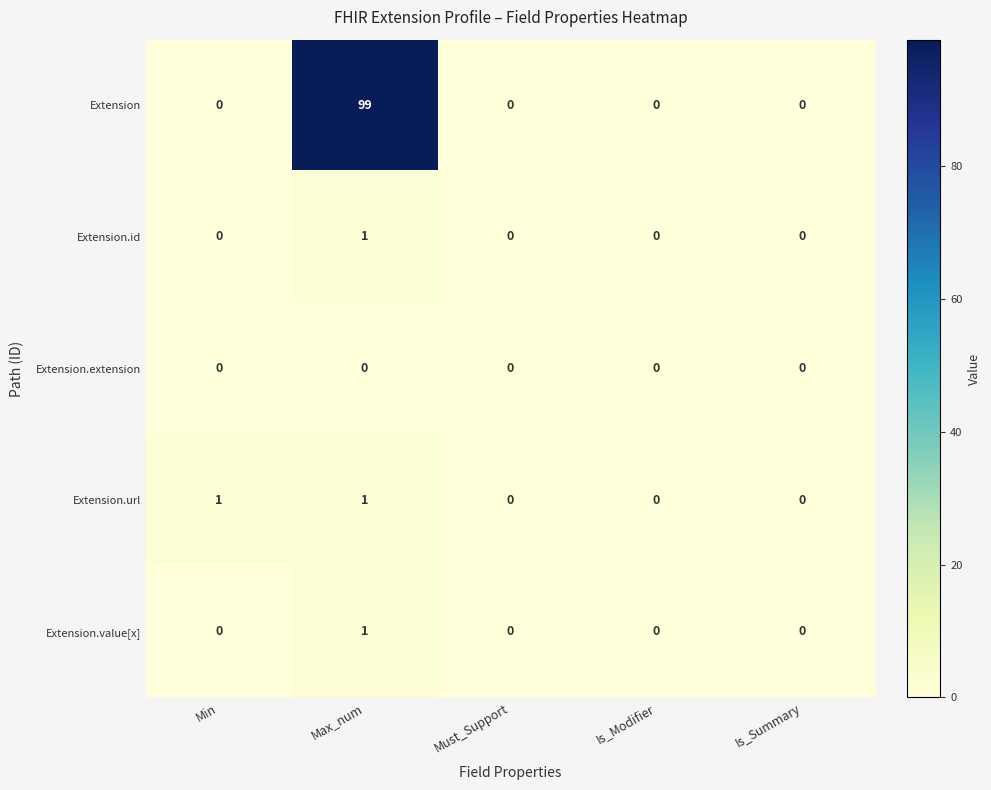

Reading left to right, list all the values displayed in this chart.

Extension: Min=0	Max_num=99	Must_Support=0	Is_Modifier=0	Is_Summary=0
Extension.id: Min=0	Max_num=1	Must_Support=0	Is_Modifier=0	Is_Summary=0
Extension.extension: Min=0	Max_num=0	Must_Support=0	Is_Modifier=0	Is_Summary=0
Extension.url: Min=1	Max_num=1	Must_Support=0	Is_Modifier=0	Is_Summary=0
Extension.value[x]: Min=0	Max_num=1	Must_Support=0	Is_Modifier=0	Is_Summary=0